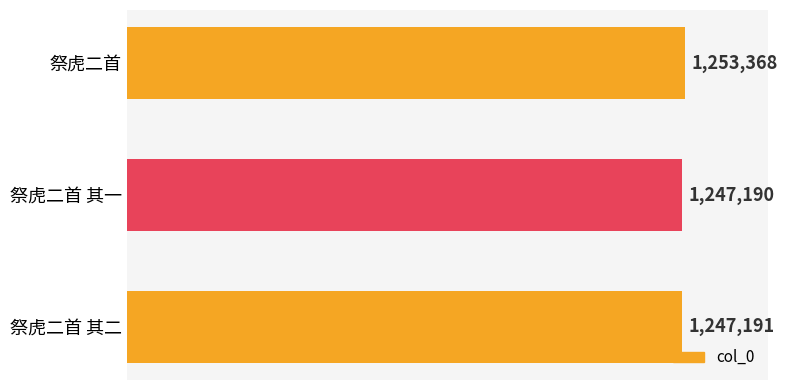

What is the sum of all values?

3747749